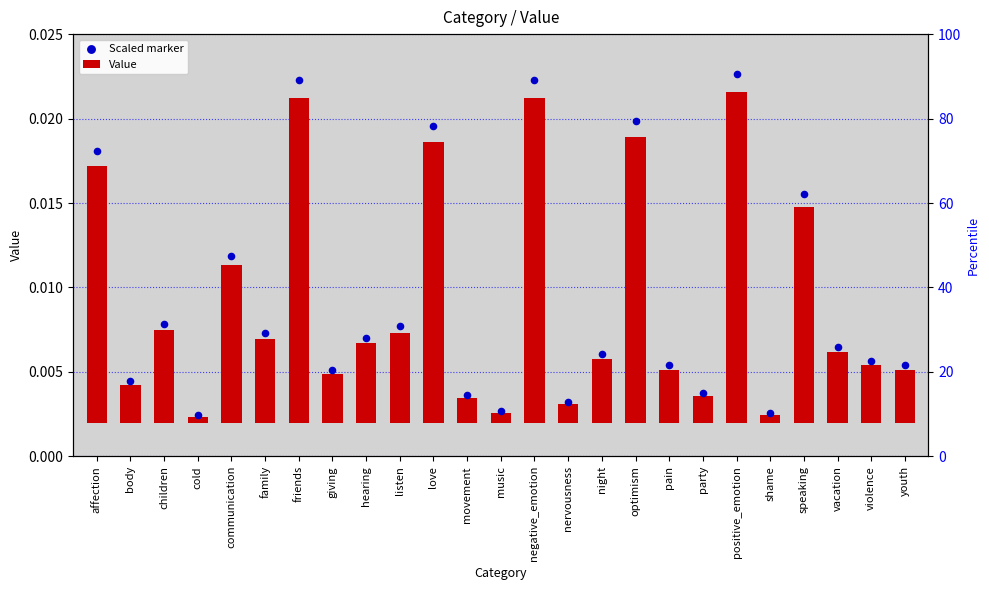

Which series contains the lowest Y value?

Value